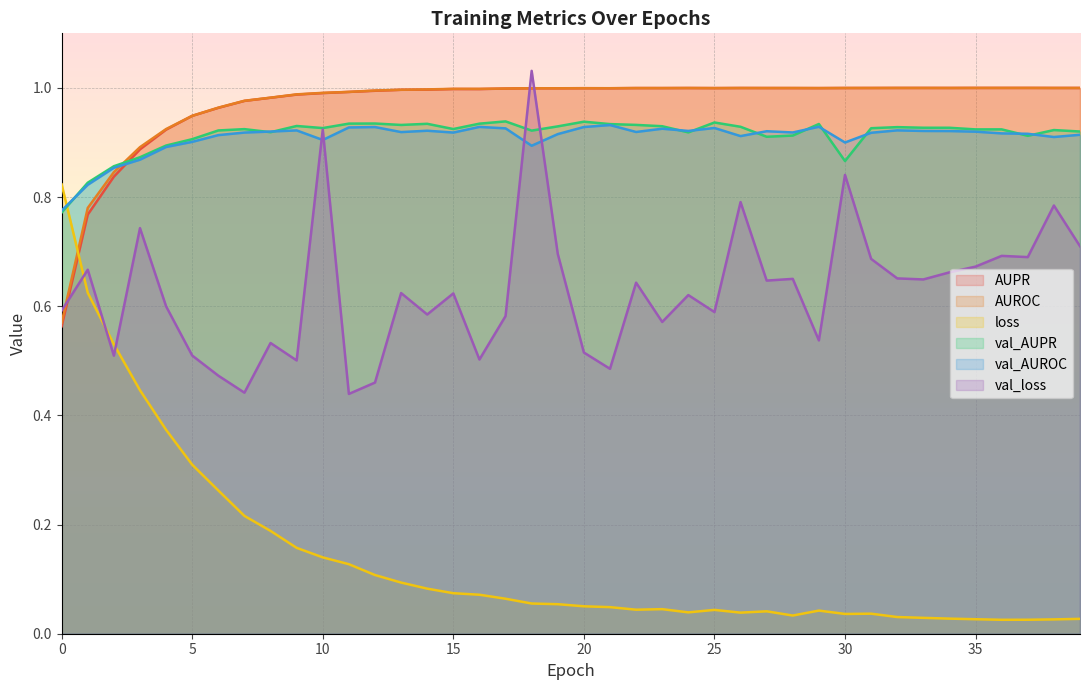

Which label corresponds to the smallest value in the chart?

36